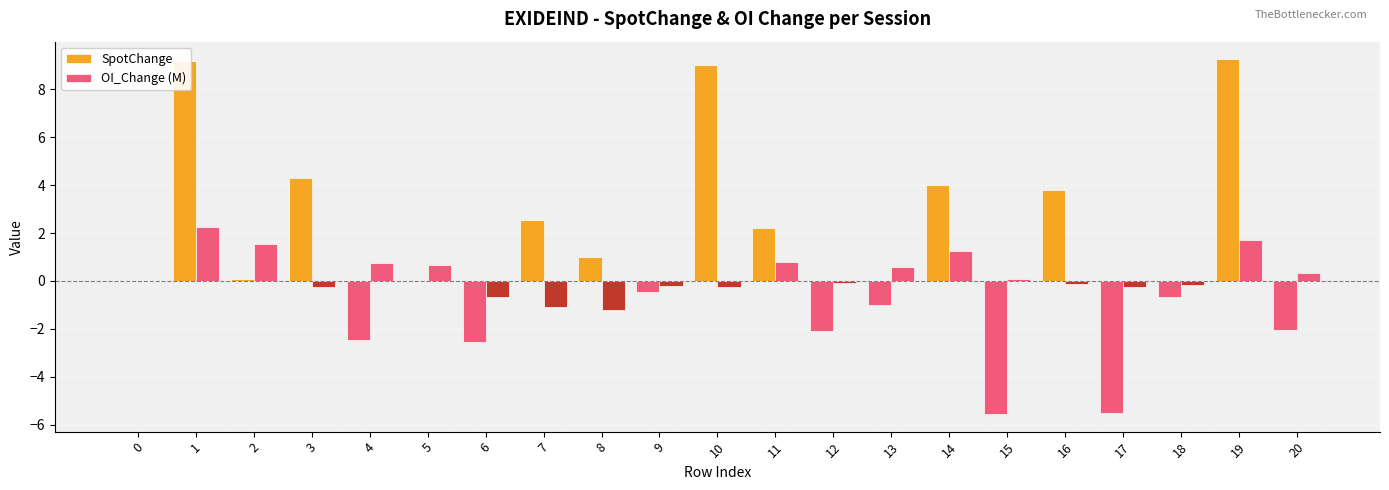

How many groups of bars are there?

21